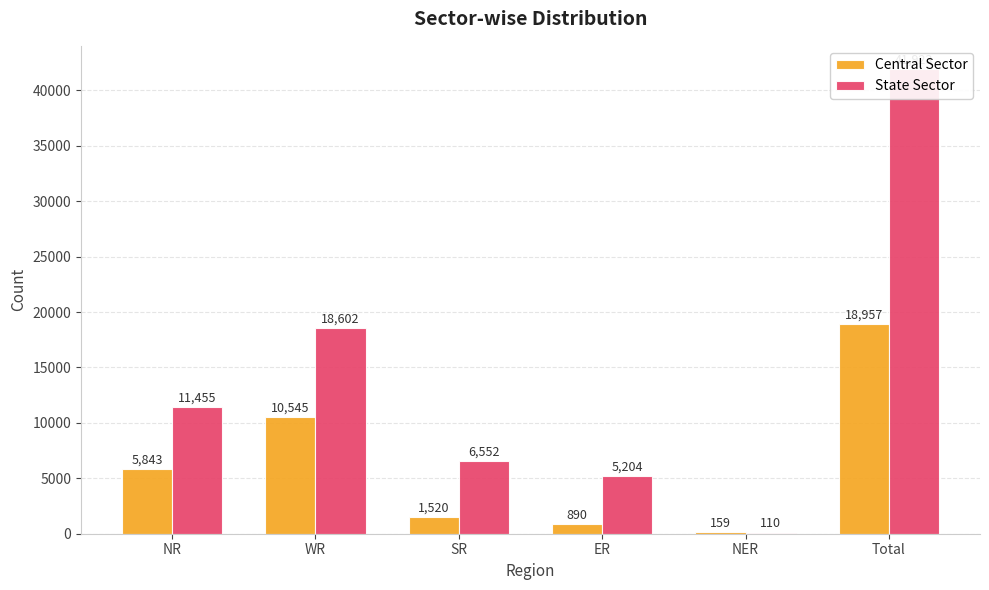

Read the State Sector value at WR, to the nearest 100.

18600